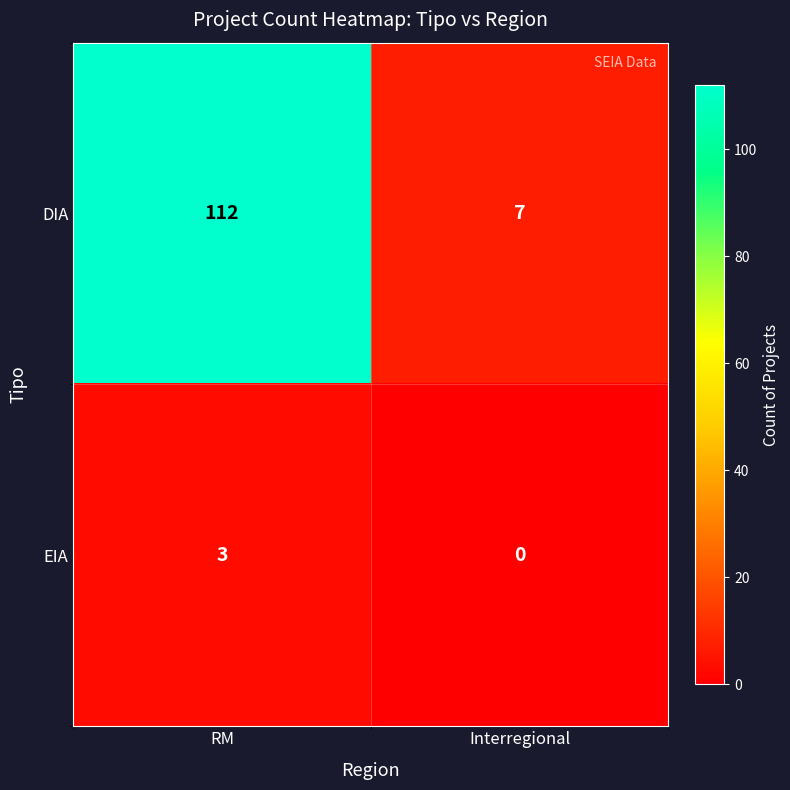

The value of EIA at RM is 2. True or false?

False